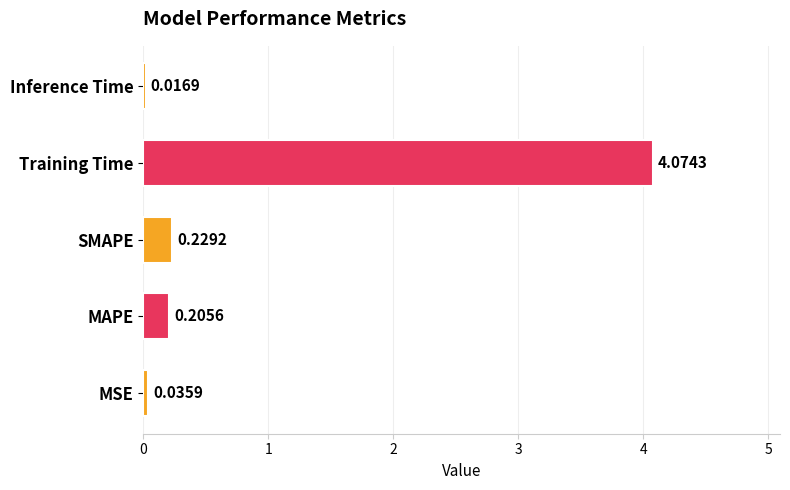

At which category does the chart reach its peak across all series?

Training Time